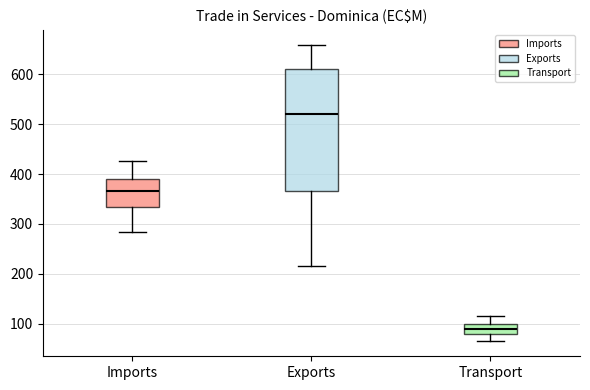

Which box's median line is the highest?

Exports